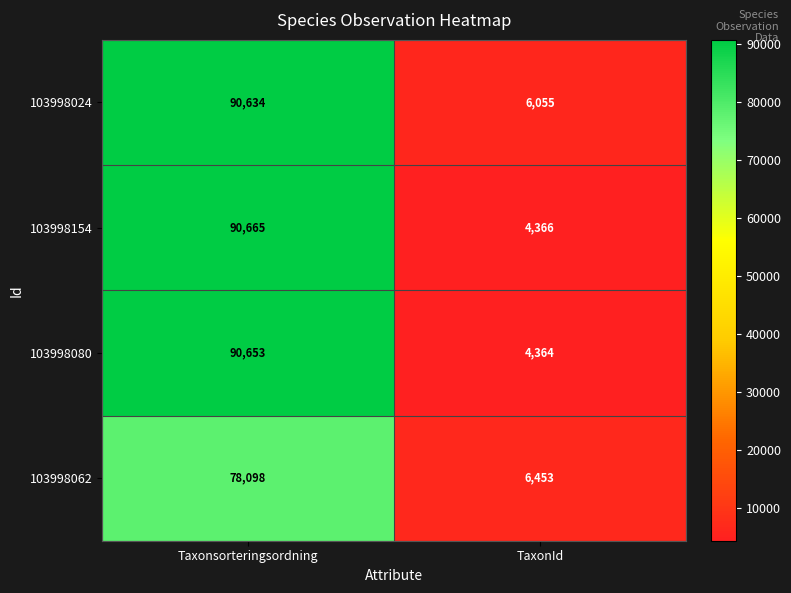

What is the difference between the highest and lowest values at TaxonId?

2089